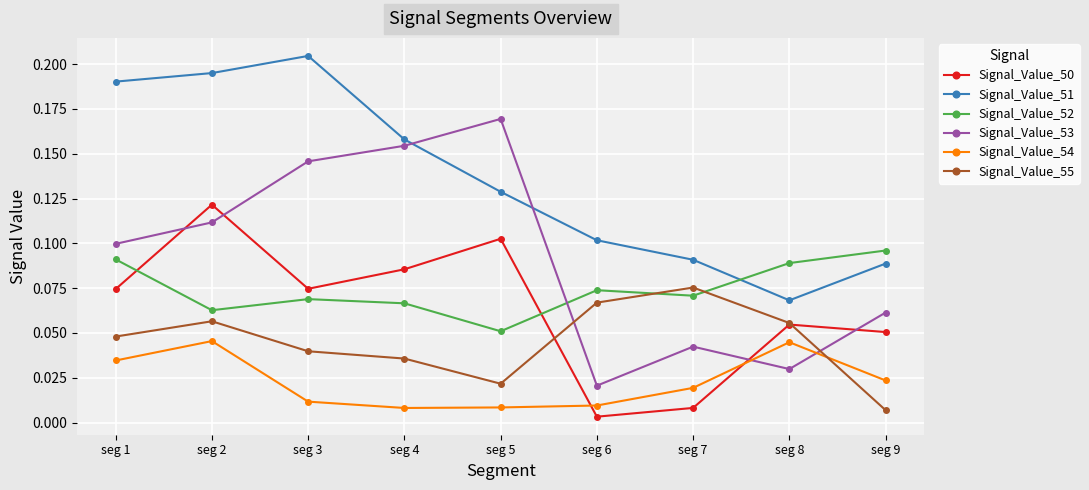

Where is Signal_Value_50 nearest to the value 0?

seg 6